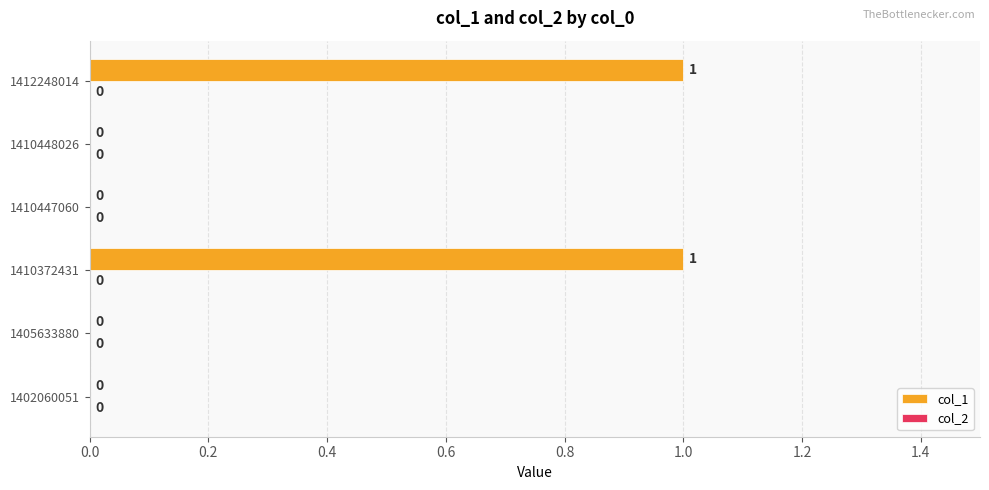

The value at 1412248014 is 0. True or false?

False